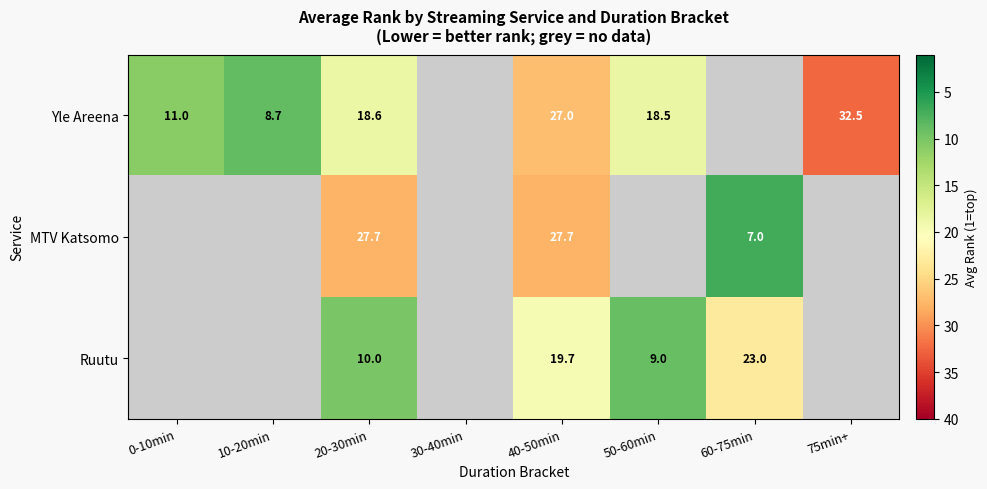

What is the spread (max minus min) of values at 20-30min?

17.7